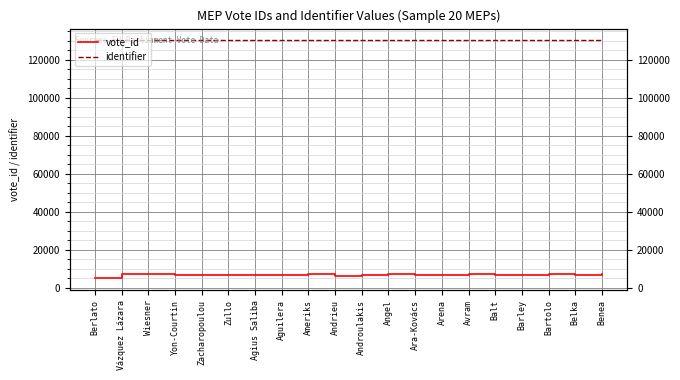

How many values in the vote_id series are below 6892?

10